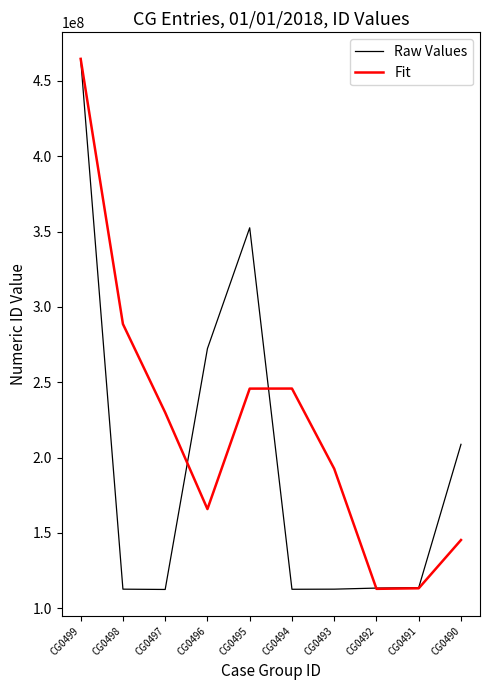

How many lines are shown in the chart?

2